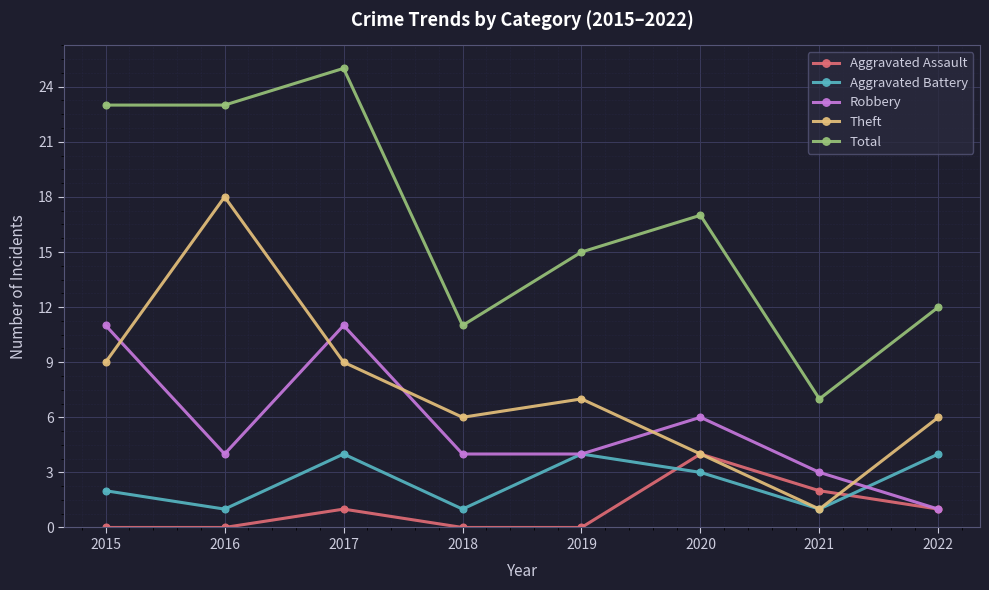

The Theft series shows 4 at 2018. True or false?

False